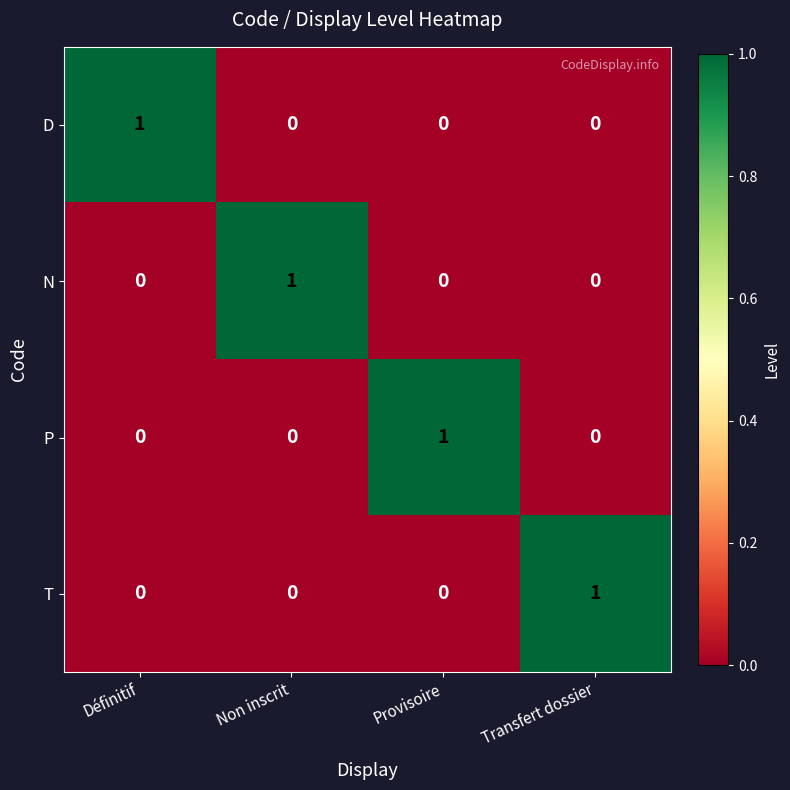

Is it true that D equals -1 at Provisoire?

False